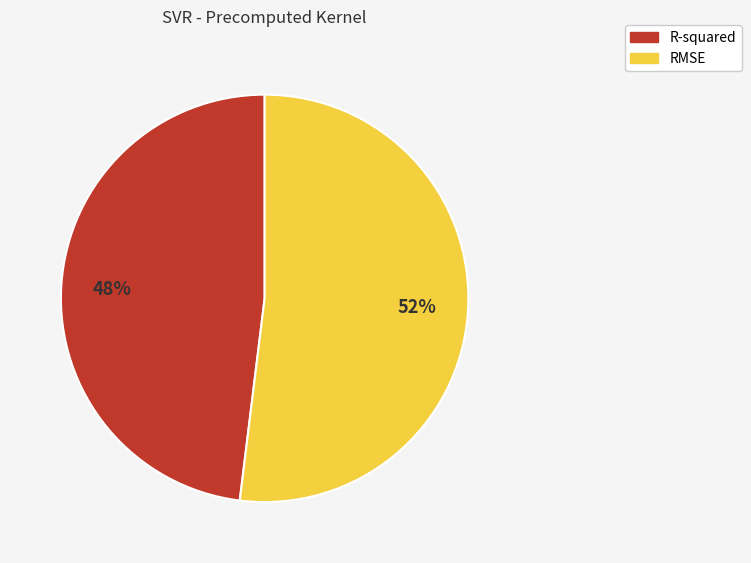

True or false: R-squared accounts for 48% of the total.

True